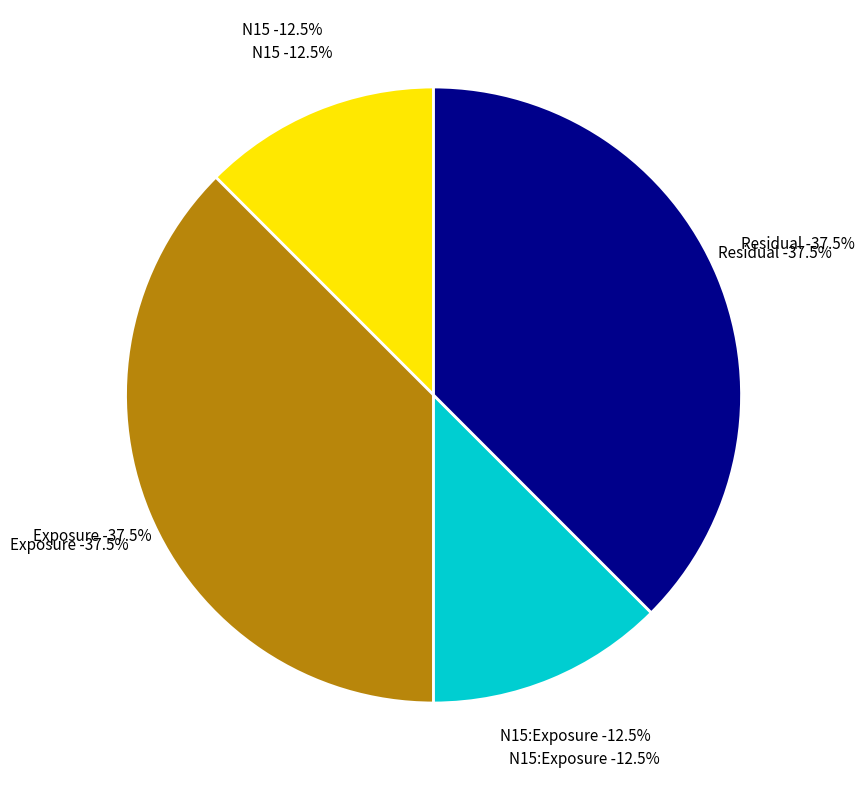

How many segments does this pie chart have?

4